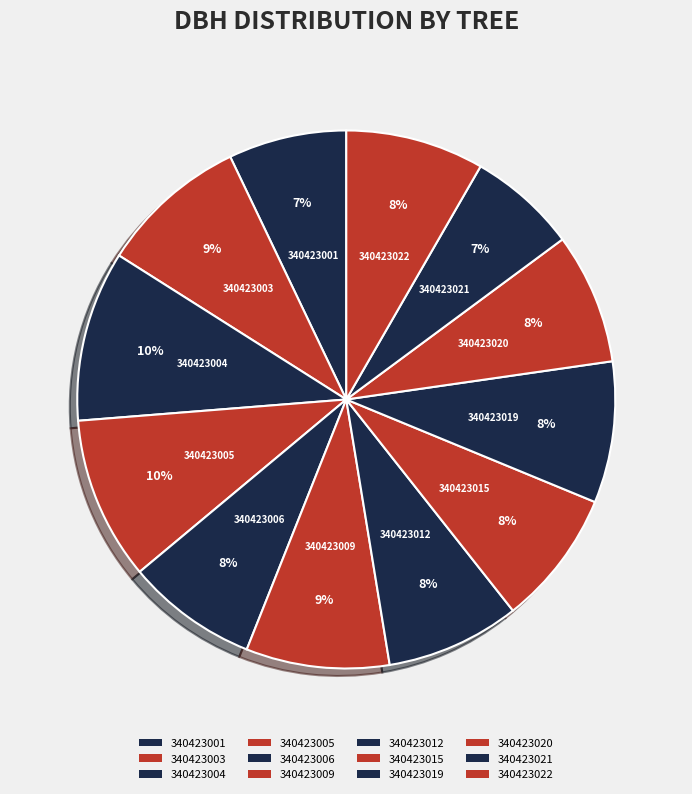

Count the number of slices in the pie.

12